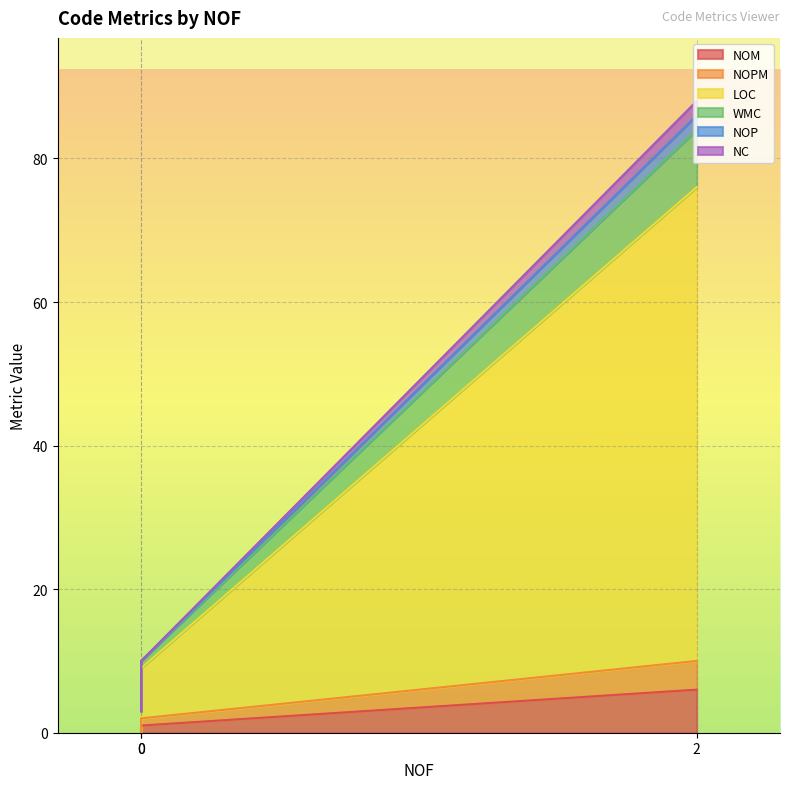

The value of NOP at 0 is 4. True or false?

False